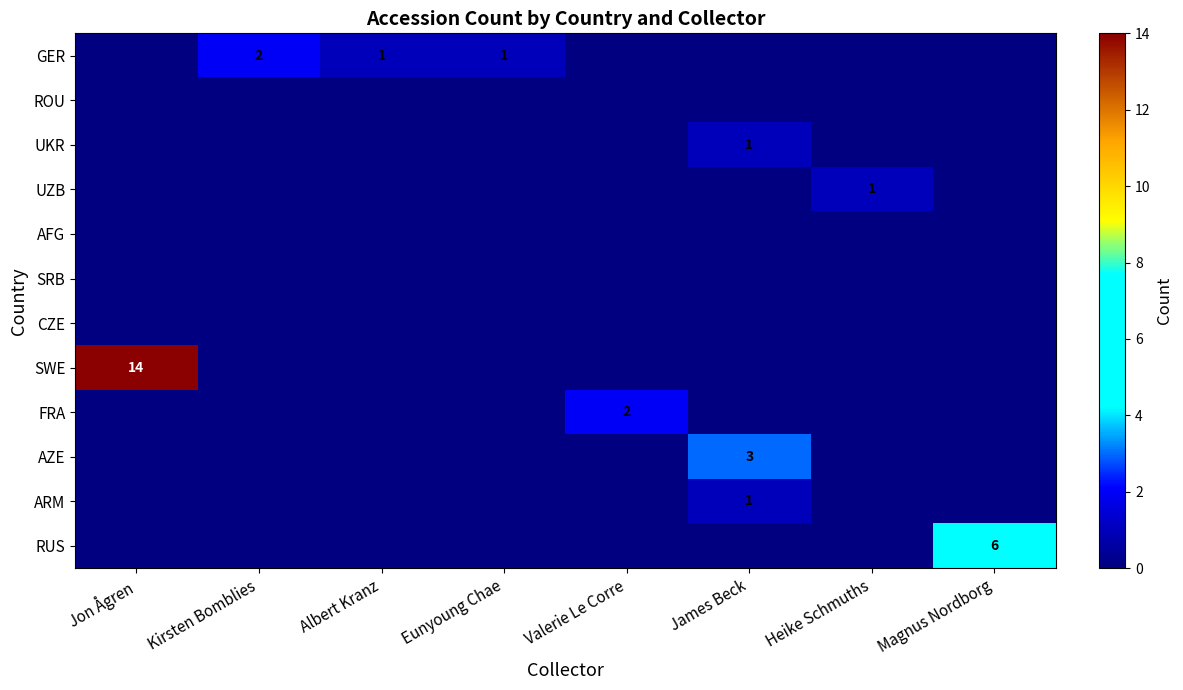

True or false: GER has a value of 3 at Kirsten Bomblies.

False